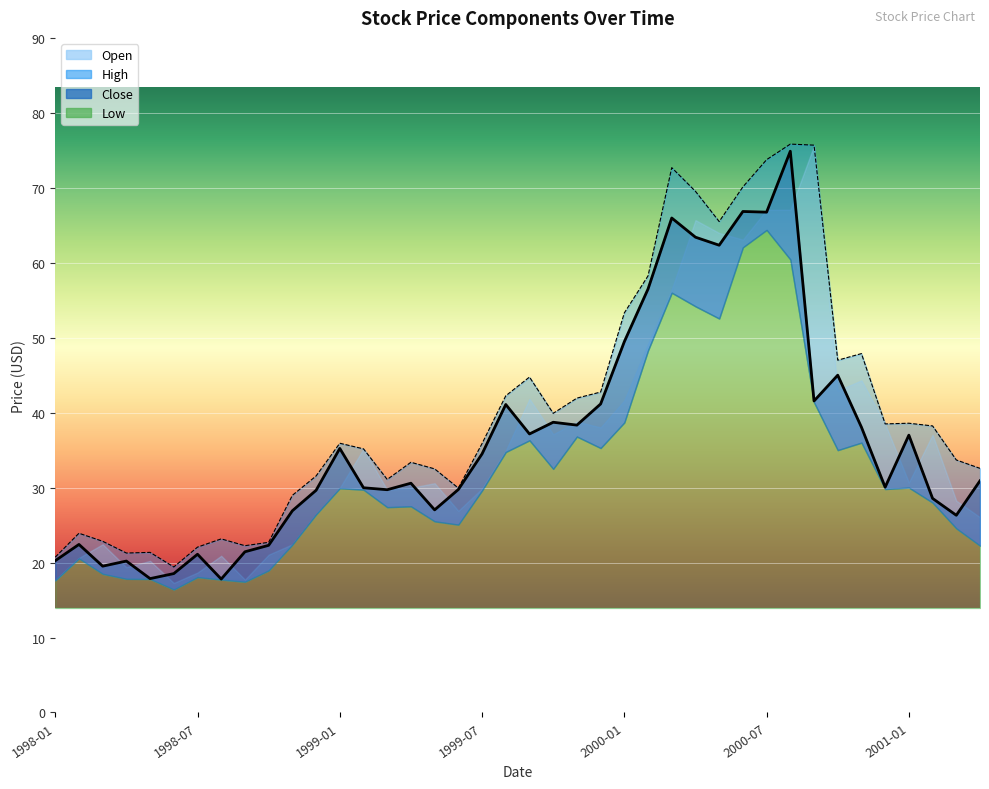

Where is Close nearest to the value 46?

2000-10